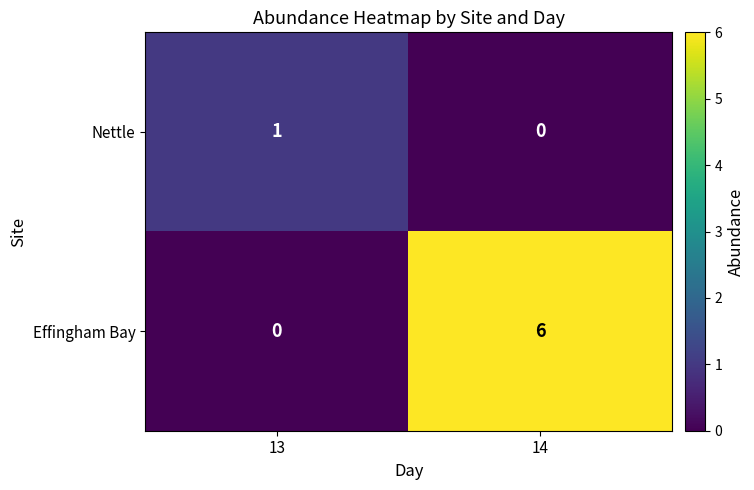

What is the sum of all Effingham Bay values?

6